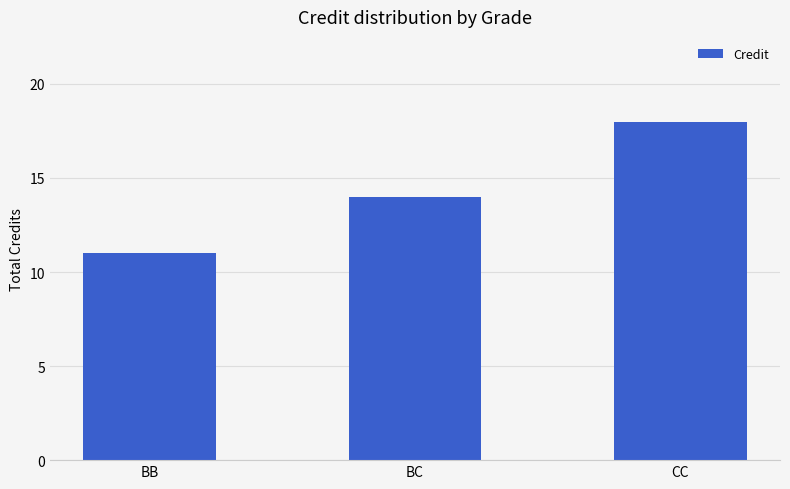

Does the chart contain any negative values?

No